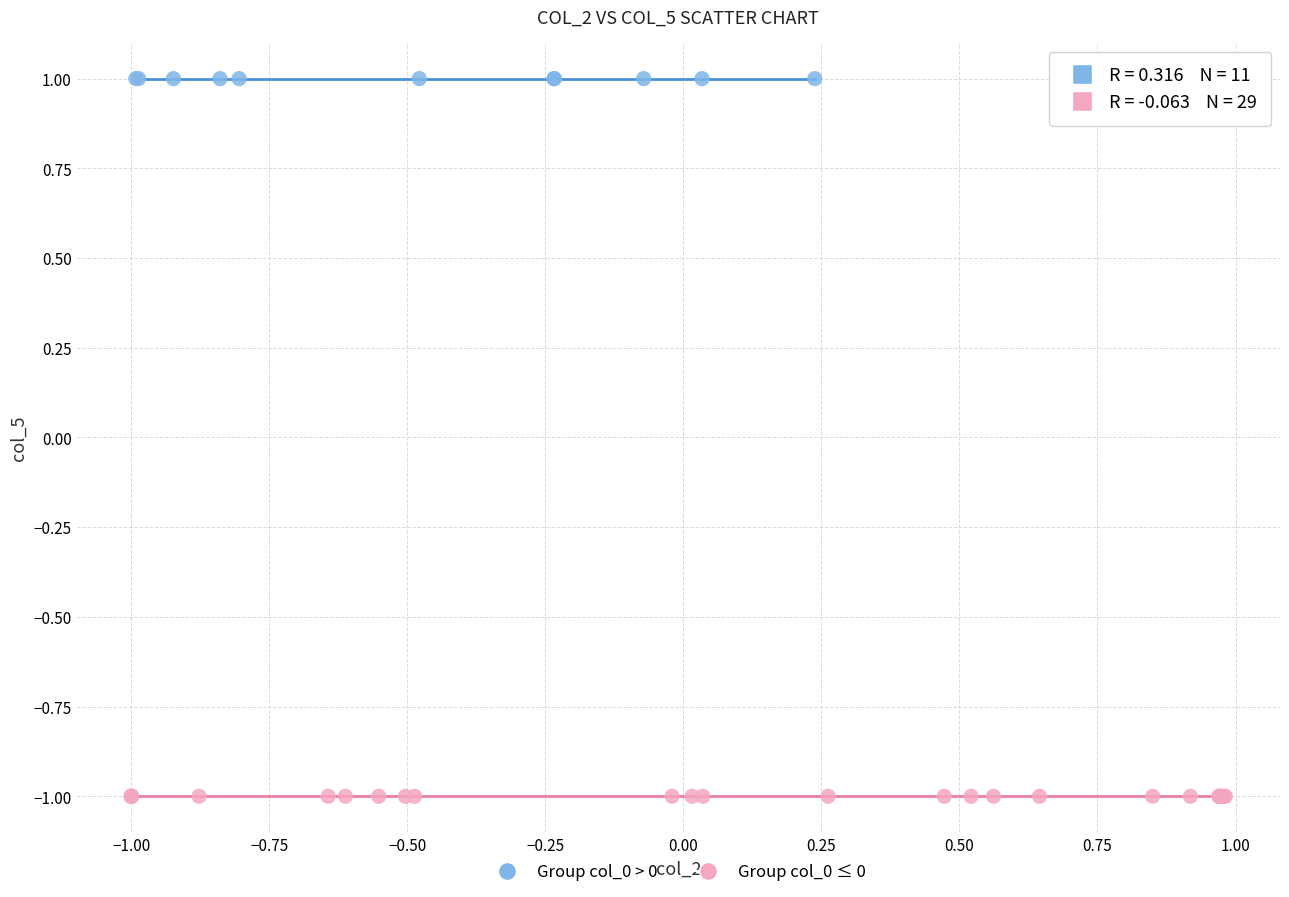

Which series reaches the maximum Y coordinate?

Group col_0 > 0